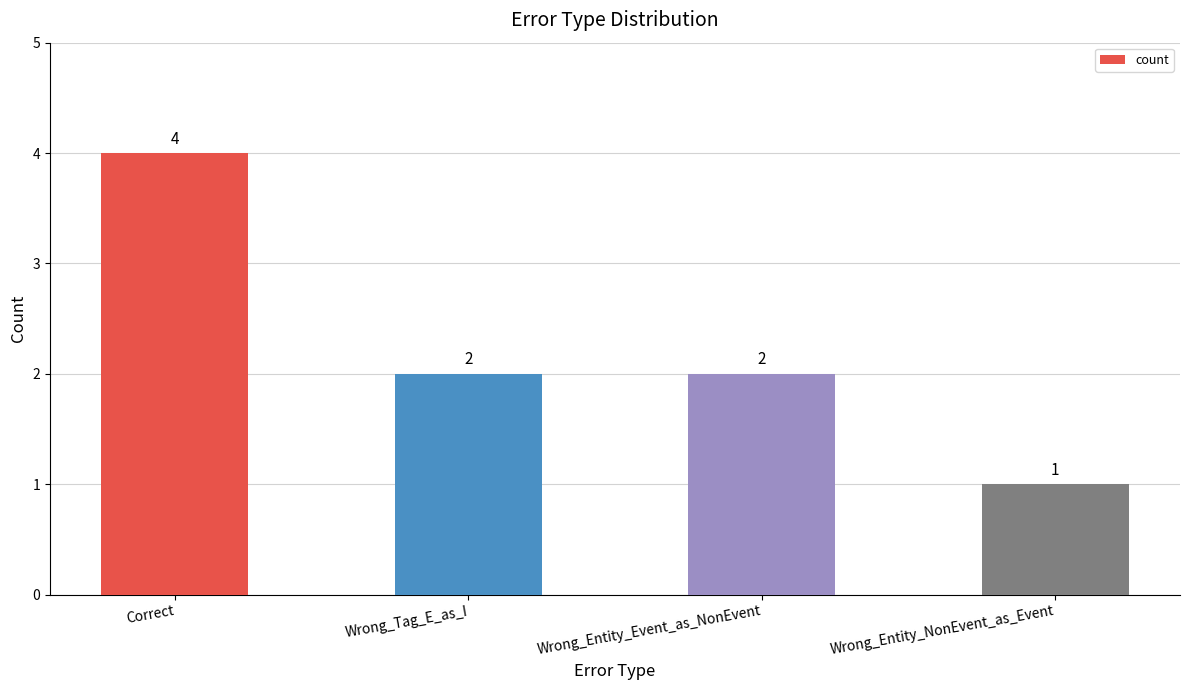

What is the maximum value shown in the chart?

4